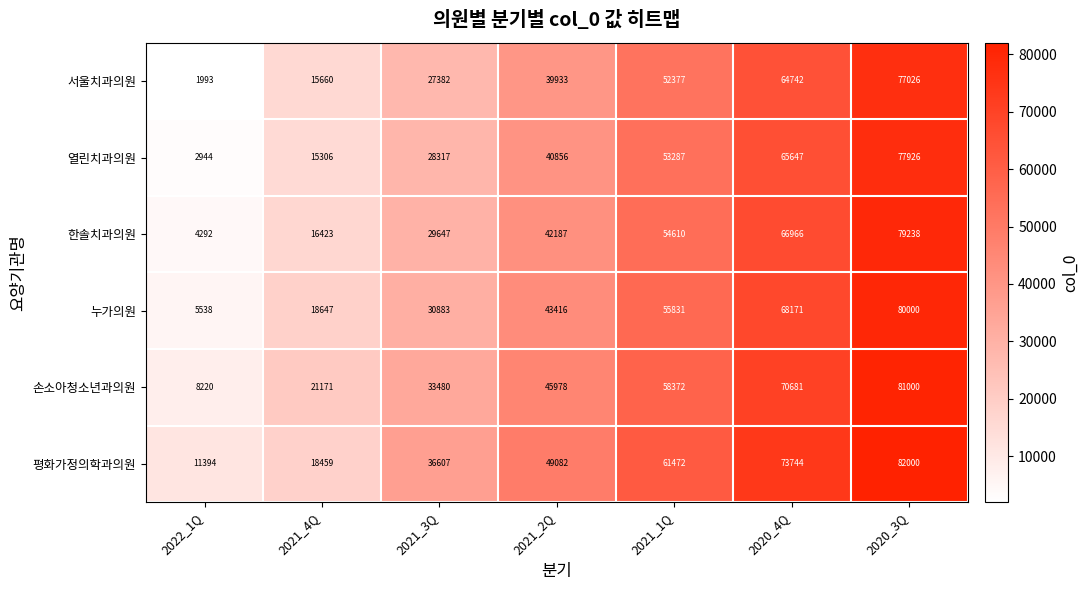

How many distinct data groups are displayed?

6